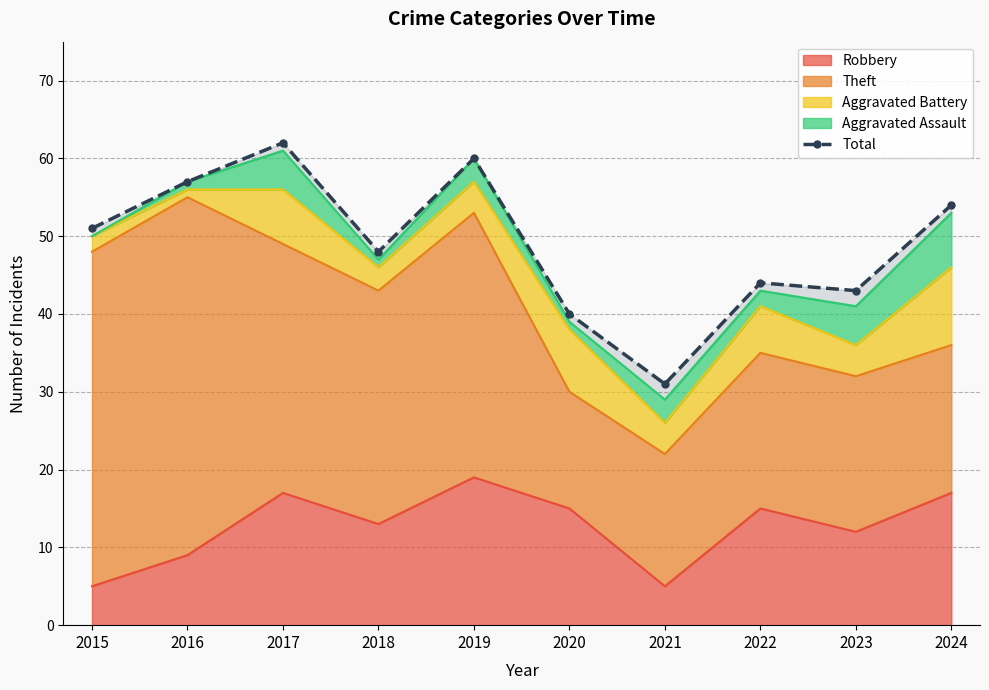

What is the value of the 5th point from the left?

60